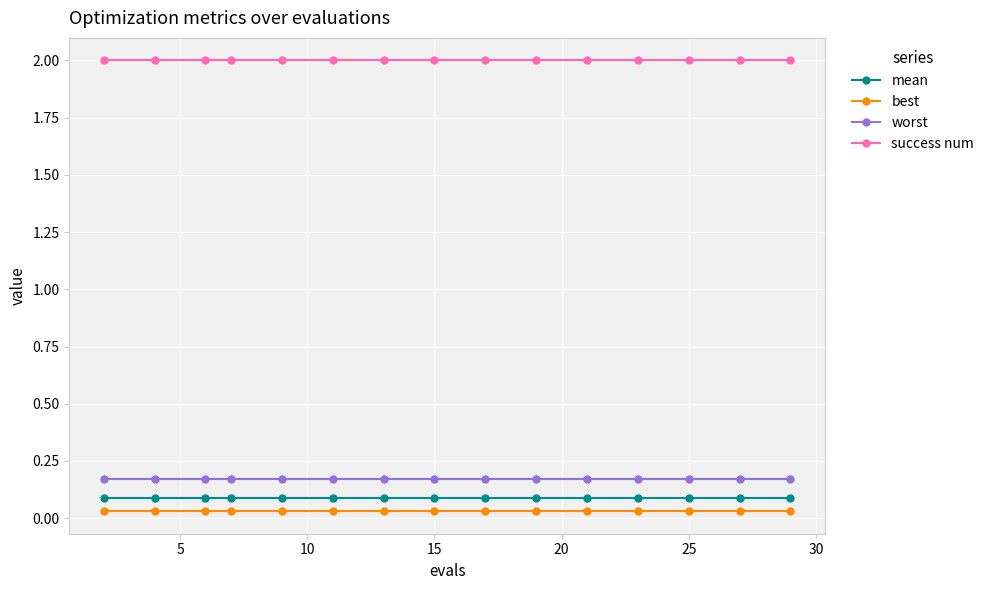

At how many categories does at least one series exceed 0?

15